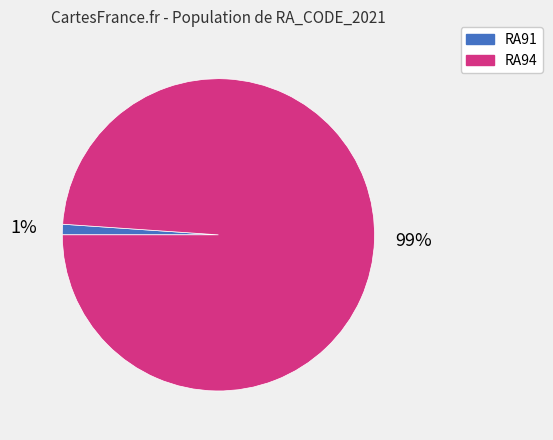

Combined, do RA91 and RA94 account for over 50%?

Yes